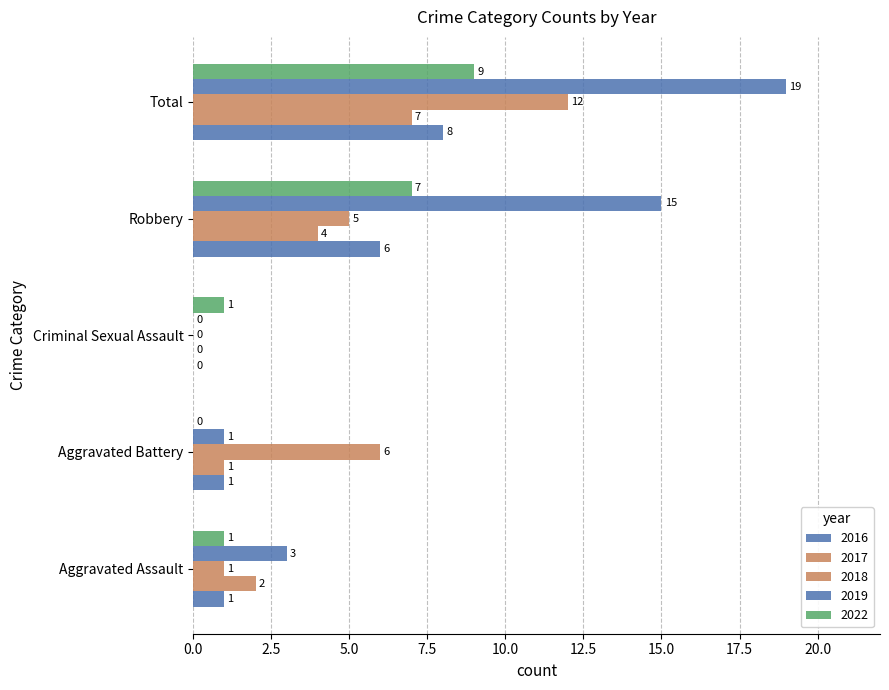

What is the sum of the 2018 values at Robbery and Total?

17